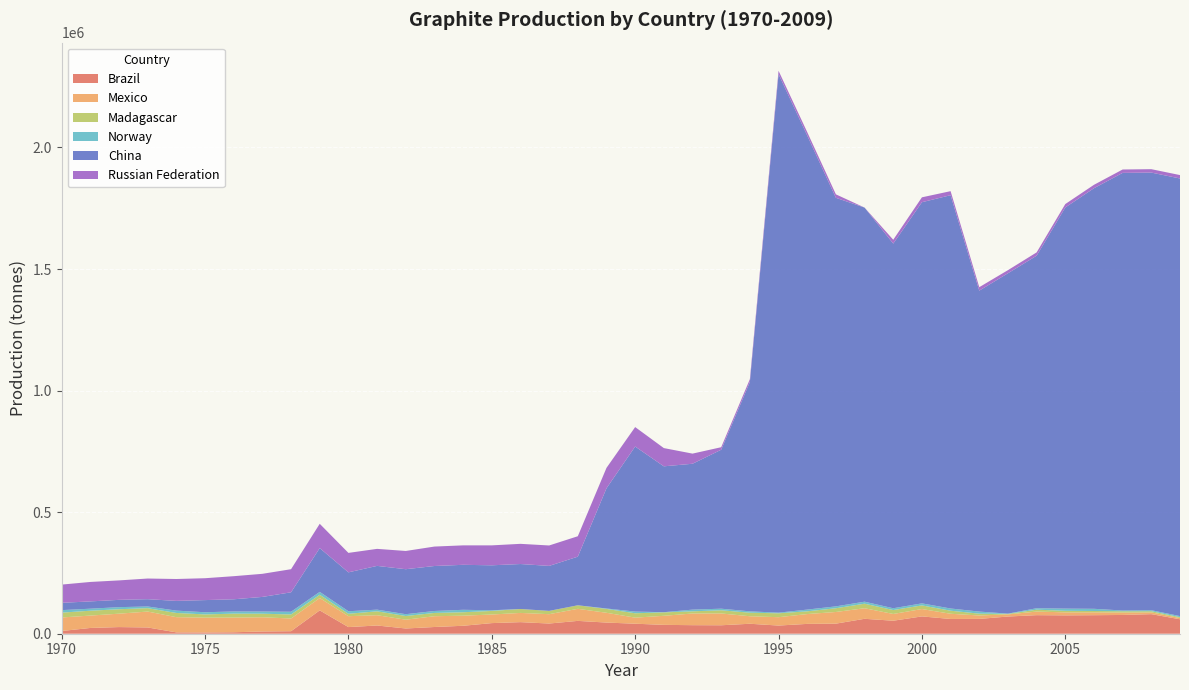

Reading left to right, what are all the values shown in this chart?

Brazil: 1970=11200	1971=23709	1972=27347	1973=25784	1974=5544	1975=5260	1976=6018	1977=9187	1978=10357	1979=95997	1980=27294	1981=33817	1982=21544	1983=27636	1984=32680	1985=43664	1986=47660	1987=41919	1988=52789	1989=45899	1990=41189	1991=36446	1992=35173	1993=34800	1994=41003	1995=33590	1996=40466	1997=41444	1998=61369	1999=53503	2000=71208	2001=60666	2002=60922	2003=70739	2004=76332	2005=75515	2006=76194	2007=77163	2008=80500	2009=59425
Mexico: 1970=55647	1971=50916	1972=55110	1973=65392	1974=62551	1975=60814	1976=60337	1977=58432	1978=52264	1979=50880	1980=44854	1981=42294	1982=36174	1983=44327	1984=41529	1985=35378	1986=37856	1987=38461	1988=49607	1989=40246	1990=24916	1991=37258	1992=48038	1993=48532	1994=30863	1995=34388	1996=40412	1997=47982	1998=43461	1999=27781	2000=30330	2001=21442	2002=14065	2003=8730	2004=14769	2005=12357	2006=11773	2007=9900	2008=7229	2009=5105
Madagascar: 1970=19870	1971=20025	1972=18320	1973=13963	1974=17280	1975=13313	1976=16216	1977=14677	1978=16624	1979=13378	1980=9906	1981=16045	1982=15211	1983=13496	1984=14155	1985=14700	1986=16188	1987=13569	1988=14564	1989=15865	1990=18036	1991=14078	1992=8910	1993=13118	1994=14593	1995=16119	1996=11295	1997=15397	1998=18690	1999=16137	2000=14928	2001=12580	2002=7522	2003=2170	2004=7770	2005=6400	2006=5500	2007=5400	2008=4900	2009=3400
Norway: 1970=10357	1971=8288	1972=8538	1973=6891	1974=9698	1975=8925	1976=9071	1977=9097	1978=11151	1979=11892	1980=10406	1981=6864	1982=7451	1983=8063	1984=10067	1985=2684	1986=0	1987=0	1988=0	1989=1800	1990=6930	1991=760	1992=7000	1993=6500	1994=5566	1995=2558	1996=7065	1997=7713	1998=8271	1999=7339	2000=8392	2001=9070	2002=8600	2003=1000	2004=6000	2005=9000	2006=9000	2007=3000	2008=4100	2009=4562
China: 1970=30000	1971=30000	1972=30000	1973=30000	1974=40000	1975=50000	1976=50000	1977=60000	1978=80000	1979=180000	1980=160000	1981=180000	1982=185000	1983=185000	1984=185000	1985=185000	1986=185000	1987=185000	1988=200000	1989=494400	1990=678900	1991=600000	1992=600000	1993=653800	1994=943200	1995=2215100	1996=1950000	1997=1680400	1998=1621000	1999=1500000	2000=1650000	2001=1700000	2002=1320000	2003=1400000	2004=1450000	2005=1650000	2006=1730000	2007=1800000	2008=1800000	2009=1800000
Russian Federation: 1970=75000	1971=80000	1972=80000	1973=85000	1974=90000	1975=90000	1976=95000	1977=95000	1978=95000	1979=100000	1980=80000	1981=70000	1982=75000	1983=80000	1984=80000	1985=82000	1986=83000	1987=84000	1988=84000	1989=84000	1990=80000	1991=75000	1992=41700	1993=10400	1994=11700	1995=13700	1996=13928	1997=14275	1998=0	1999=15670	2000=20125	2001=16563	2002=14241	2003=12780	2004=13550	2005=14000	2006=14000	2007=14000	2008=14000	2009=14000